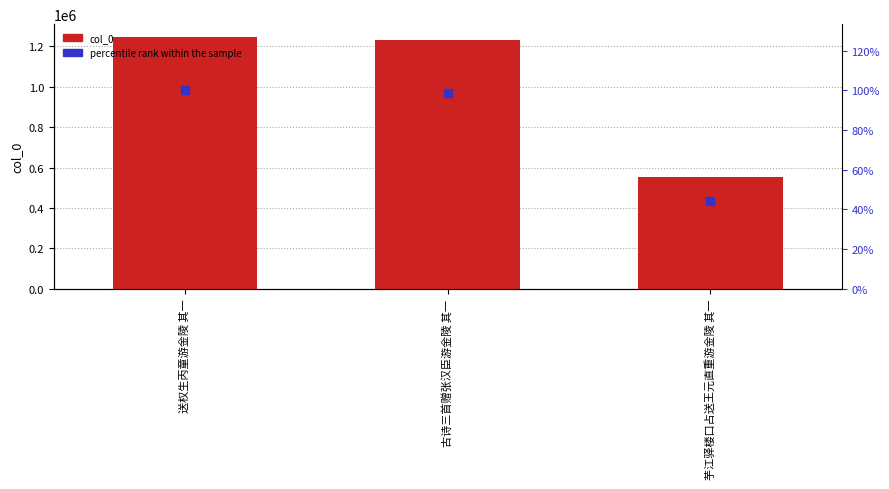

Which series has the widest spread of Y values?

col_0